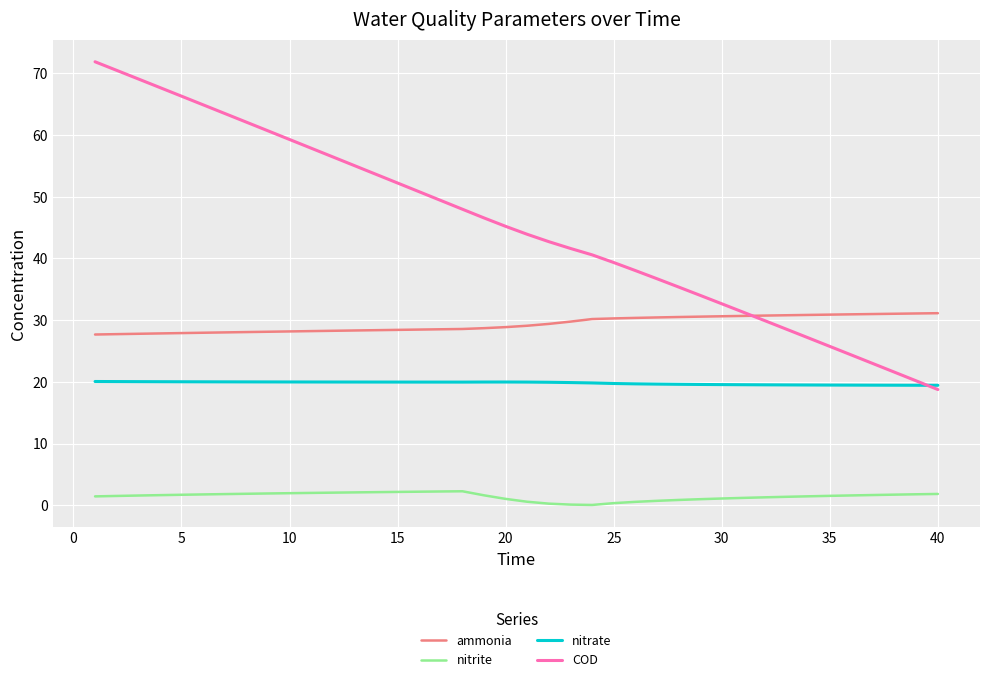

True or false: ammonia and nitrite cross at least once.

False